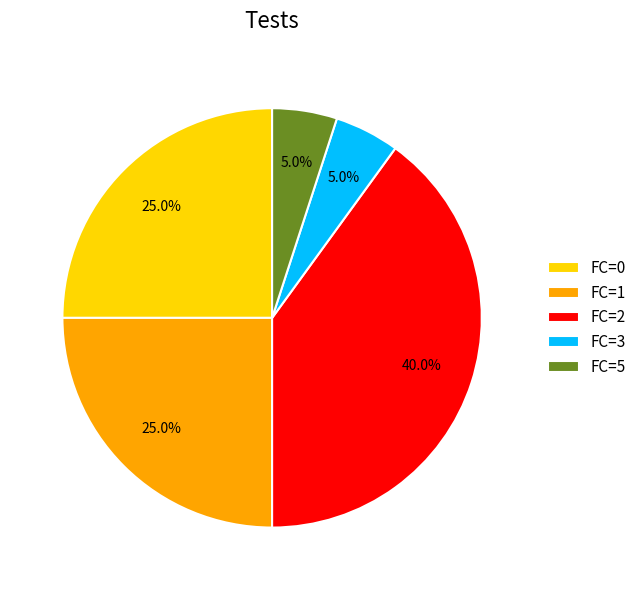

To the nearest percent, what is the average slice percentage?

20%